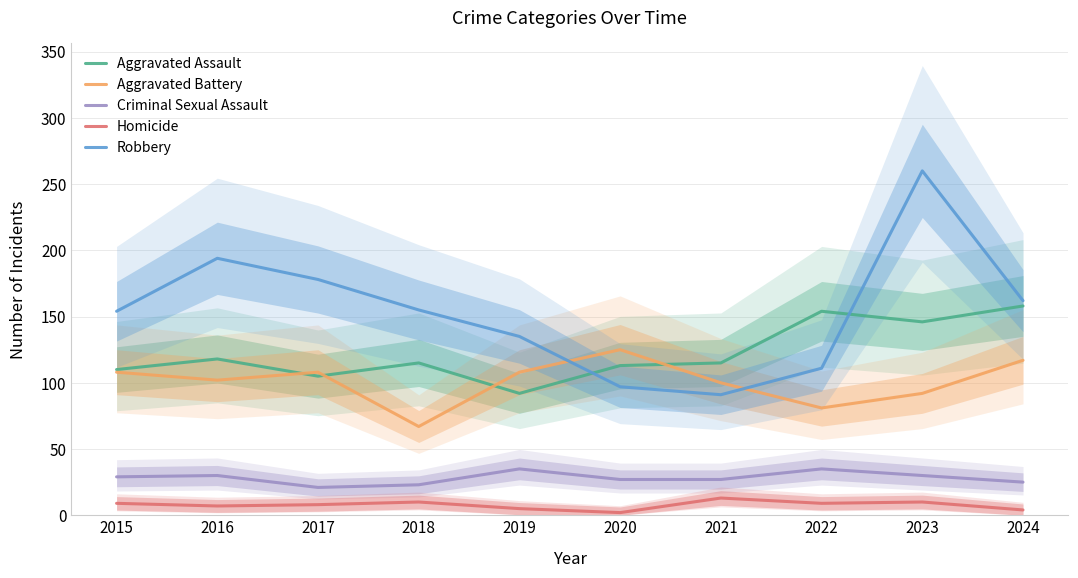

True or false: Homicide has a value of 8 at 2019.

False